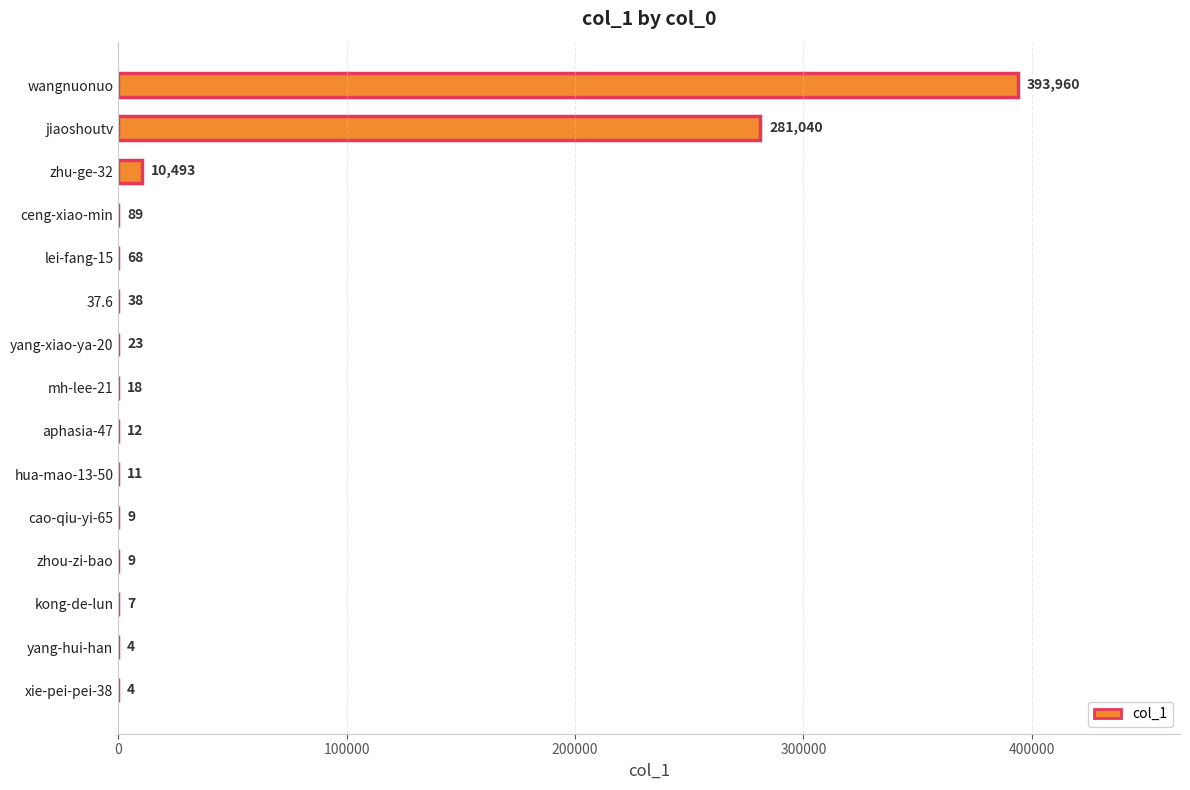

Reading top to bottom, list all the values displayed in this chart.

wangnuonuo=393960	jiaoshoutv=281040	zhu-ge-32=10493	ceng-xiao-min=89	lei-fang-15=68	37.6=38	yang-xiao-ya-20=23	mh-lee-21=18	aphasia-47=12	hua-mao-13-50=11	cao-qiu-yi-65=9	zhou-zi-bao=9	kong-de-lun=7	yang-hui-han=4	xie-pei-pei-38=4